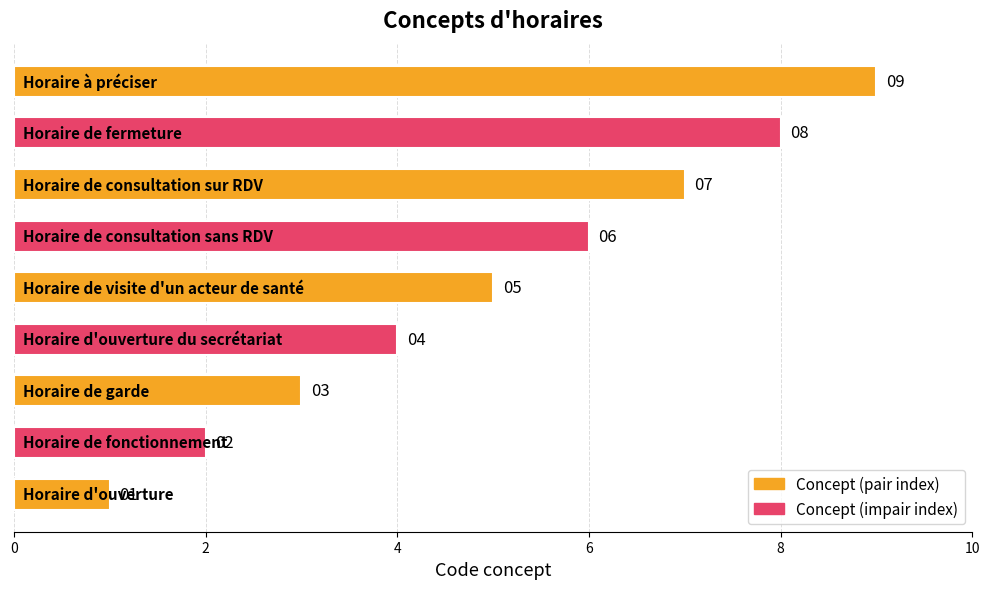

What is the difference between the maximum and second lowest values?

7